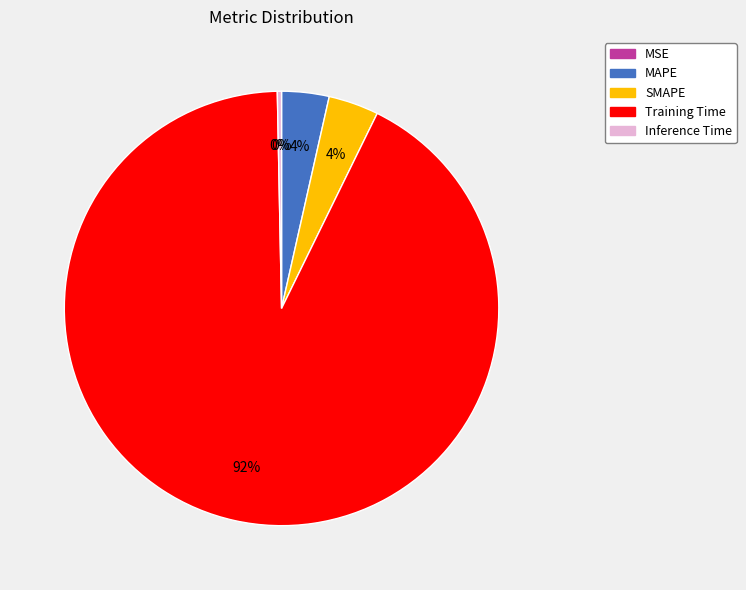

What is the majority slice?

Training Time